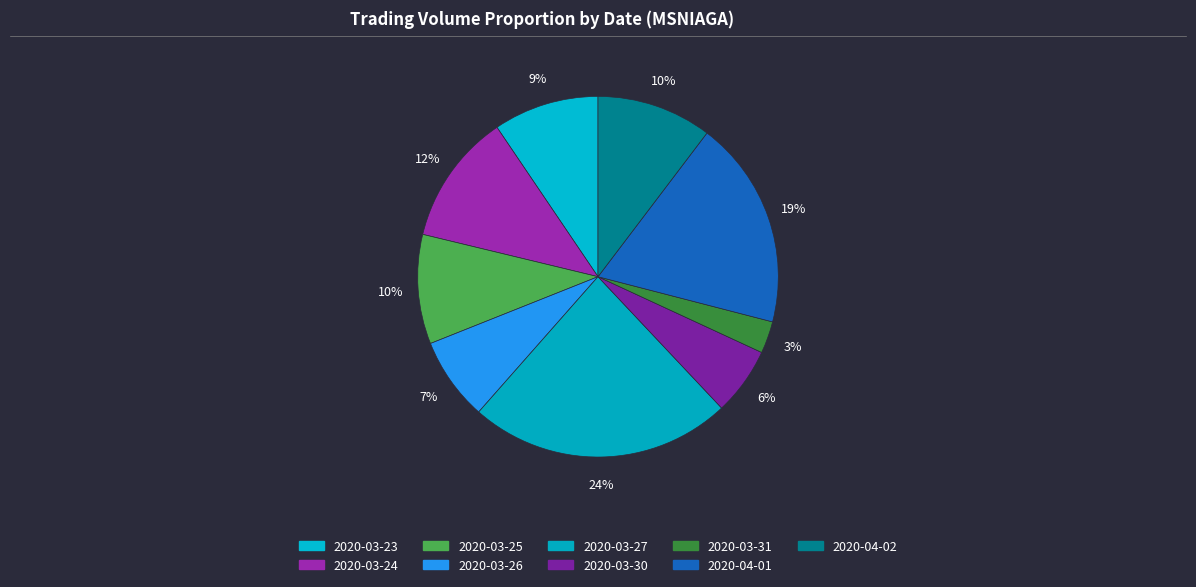

Count the number of slices in the pie.

9